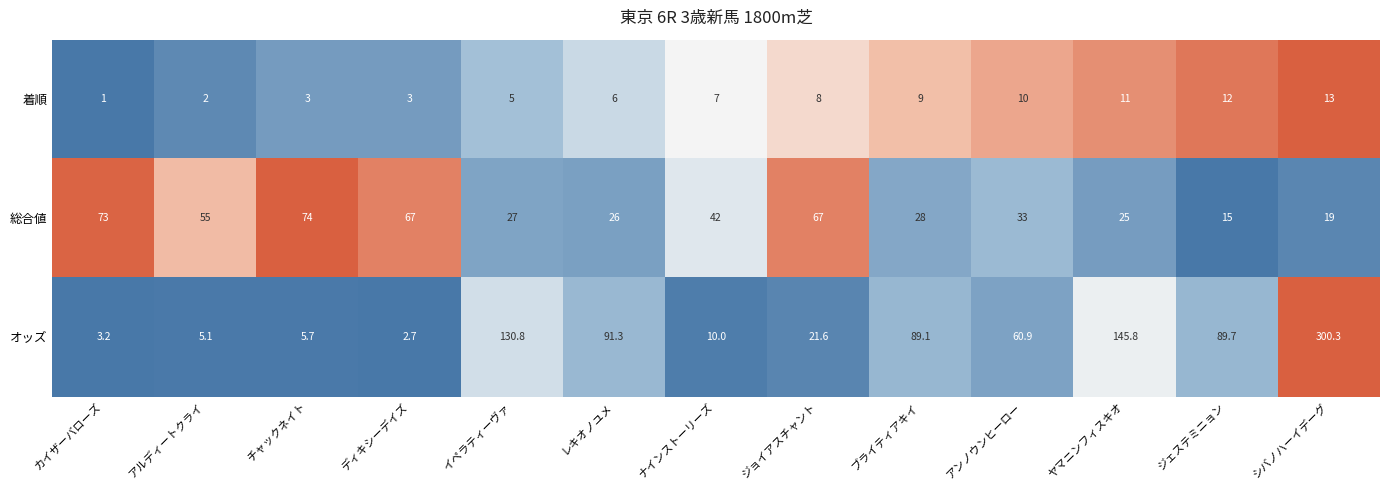

What is the sum of all 着順 values?

90.0